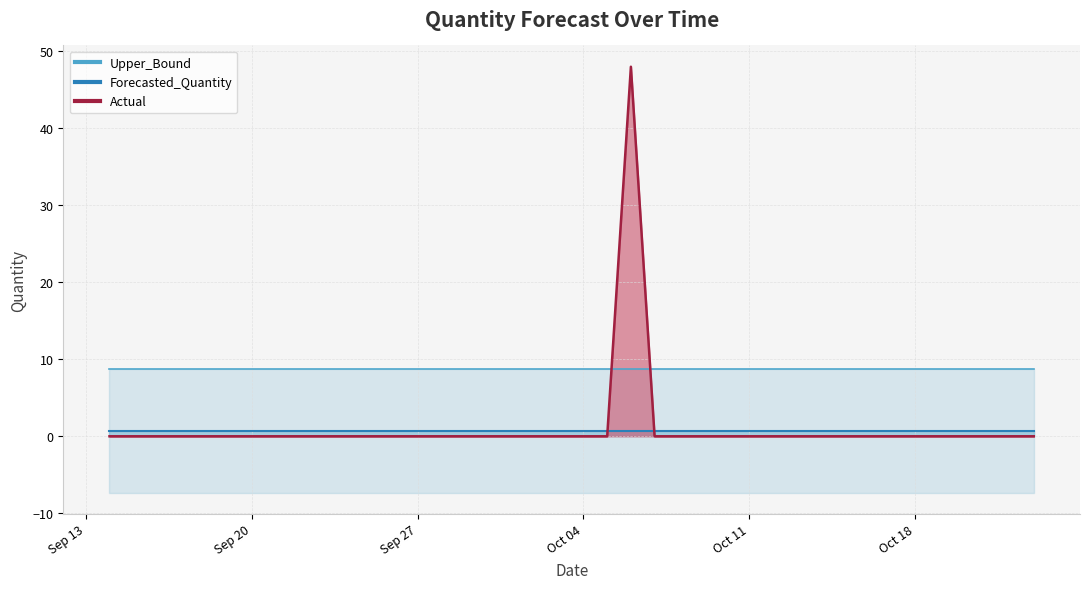

Reading left to right, list all the values displayed in this chart.

Actual: 0.0	0.0	0.0	0.0	0.0	0.0	0.0	0.0	0.0	0.0	0.0	0.0	0.0	0.0	0.0	0.0	0.0	0.0	0.0	0.0	0.0	0.0	48.0	0.0	0.0	0.0	0.0	0.0	0.0	0.0	0.0	0.0	0.0	0.0	0.0	0.0	0.0	0.0	0.0	0.0
Forecasted_Quantity: 0.7	0.7	0.7	0.7	0.7	0.7	0.7	0.7	0.7	0.7	0.7	0.7	0.7	0.7	0.7	0.7	0.7	0.7	0.7	0.7	0.7	0.7	0.7	0.7	0.7	0.7	0.7	0.7	0.7	0.7	0.7	0.7	0.7	0.7	0.7	0.7	0.7	0.7	0.7	0.7
Upper_Bound: 8.8	8.8	8.8	8.8	8.8	8.8	8.8	8.8	8.8	8.8	8.8	8.8	8.8	8.8	8.8	8.8	8.8	8.8	8.8	8.8	8.8	8.8	8.8	8.8	8.8	8.8	8.8	8.8	8.8	8.8	8.8	8.8	8.8	8.8	8.8	8.8	8.8	8.8	8.8	8.8